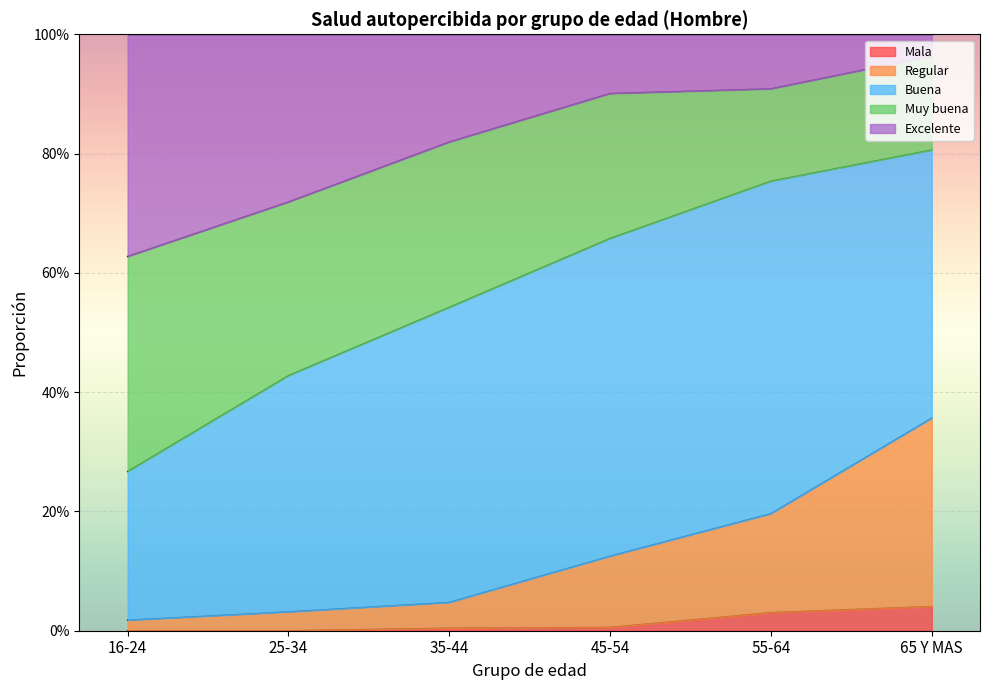

Does the chart display data point markers on the line(s)?

No